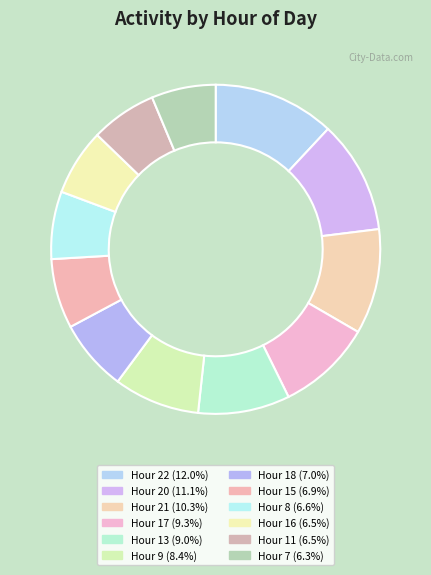

How many segments does this pie chart have?

12